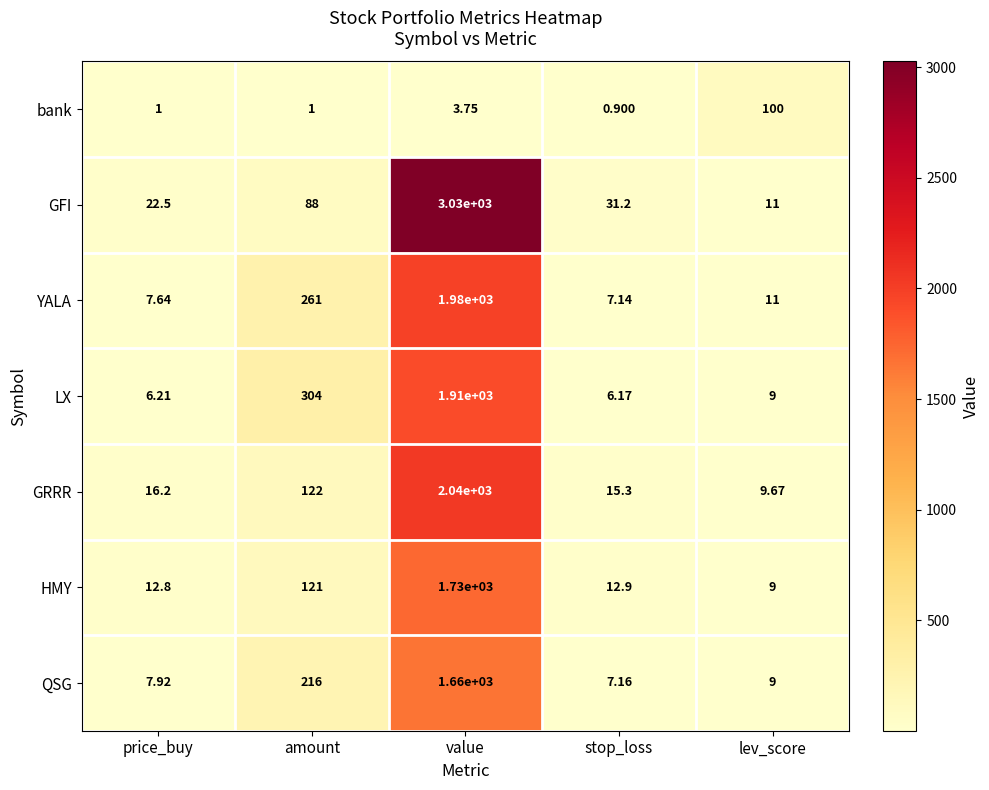

At which category is the sum across all series the highest?

value